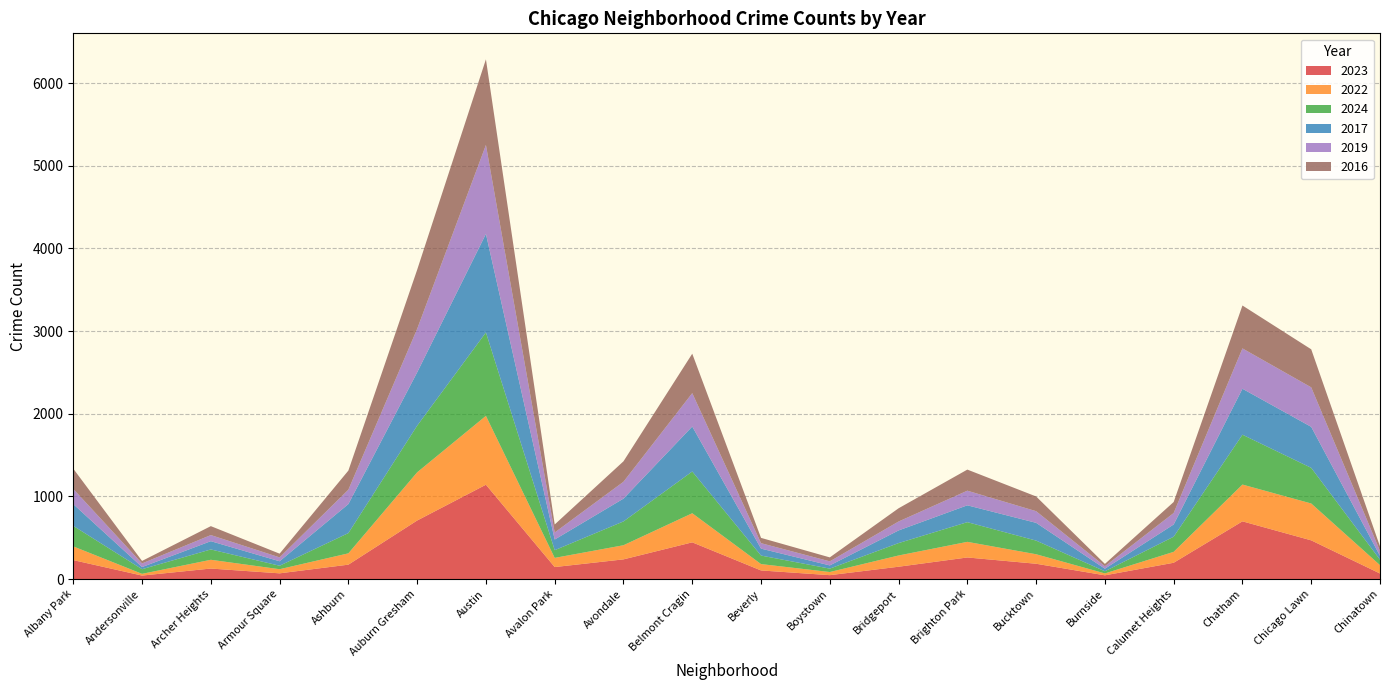

Reading right to left, transcribe all the data shown in this chart.

2023: 67	468	698	197	45	185	261	149	47	104	444	238	145	1141	708	174	69	127	42	229
2022: 101	446	445	132	23	115	189	136	38	77	352	171	111	833	583	137	50	106	21	166
2024: 66	431	603	183	26	165	238	150	41	103	505	288	93	1009	564	245	42	125	56	248
2017: 47	496	556	148	31	215	204	153	39	84	544	276	129	1192	645	351	54	100	26	263
2019: 59	478	488	139	30	141	177	108	49	66	404	204	85	1076	526	174	47	74	44	184
2016: 55	460	519	133	28	178	255	160	48	64	477	247	97	1036	715	231	45	108	30	245